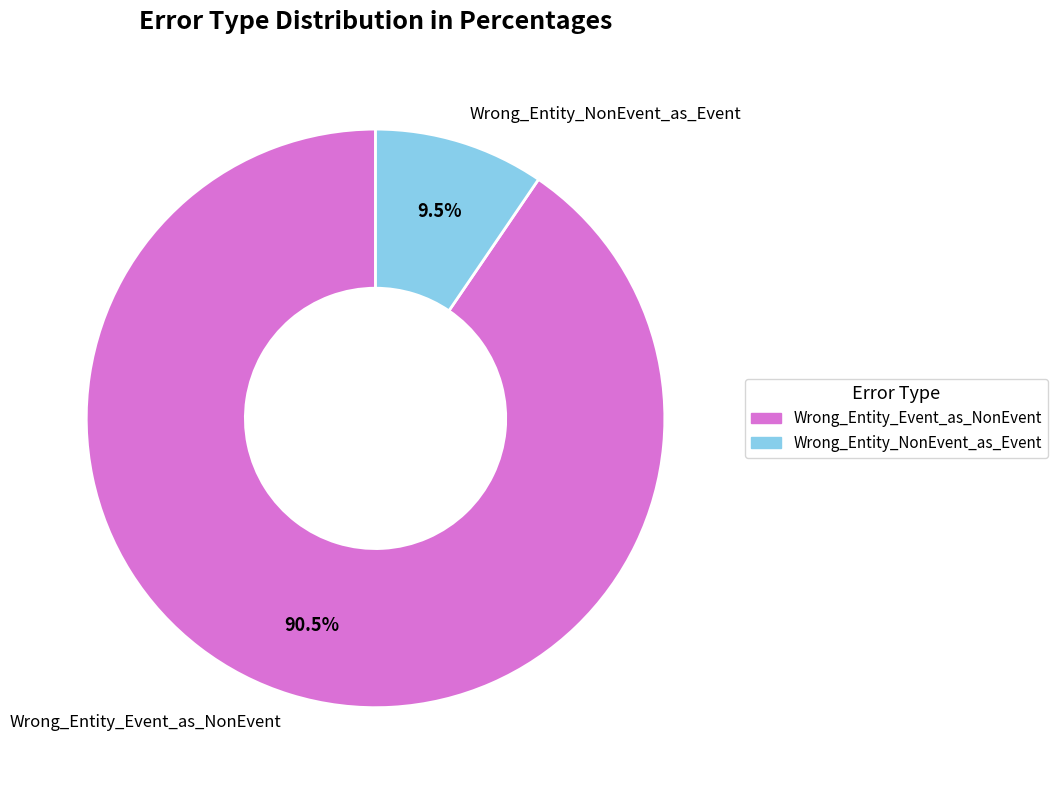

Which category has the smallest portion of the pie?

Wrong_Entity_NonEvent_as_Event